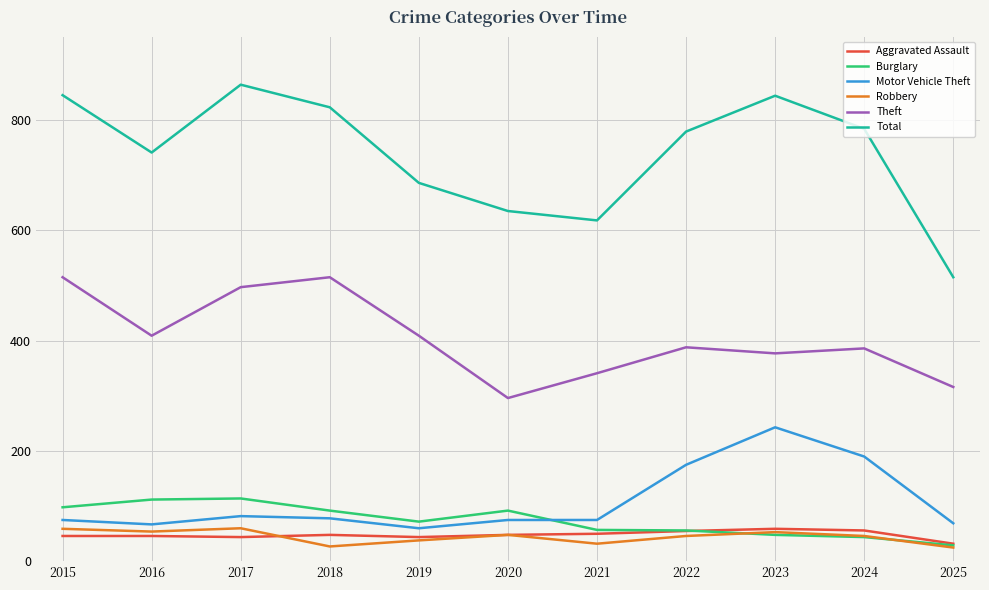

What is the difference between the maximum and minimum values in the Theft series?

219